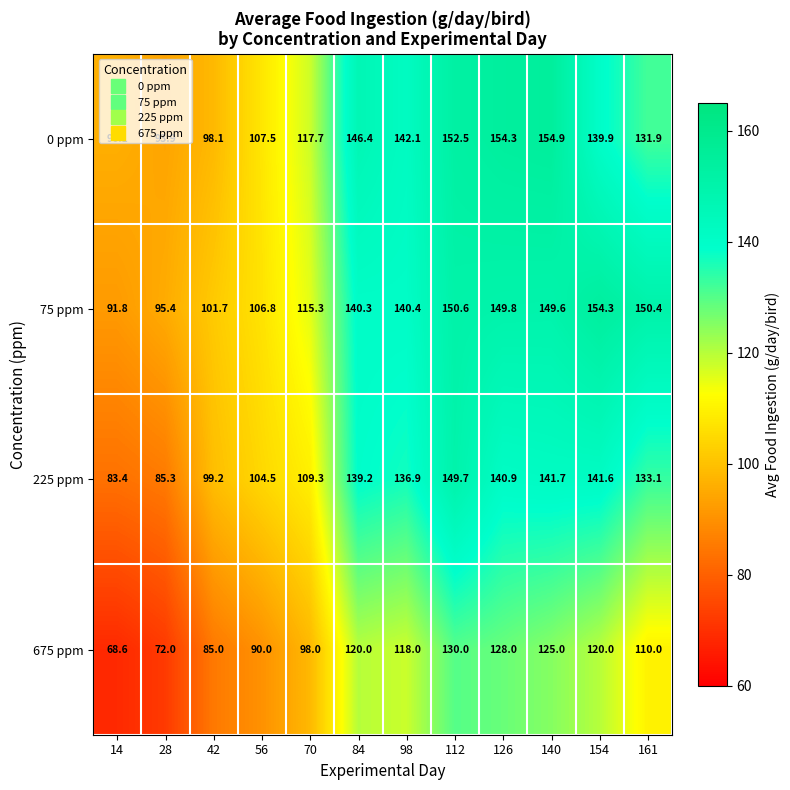

At which category is the sum across all series the highest?

112